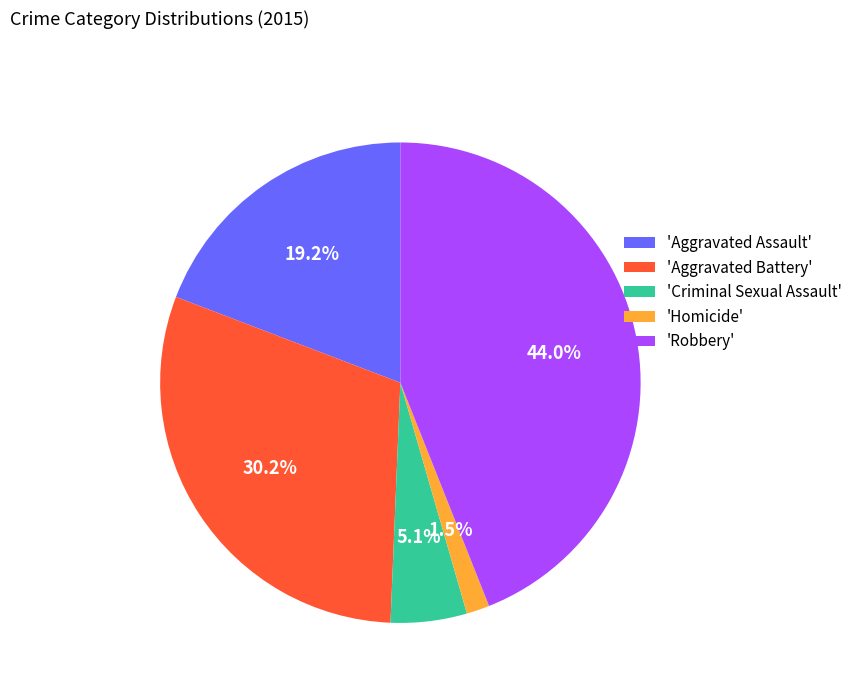

Between 'Homicide' and 'Criminal Sexual Assault', which is larger?

'Criminal Sexual Assault'